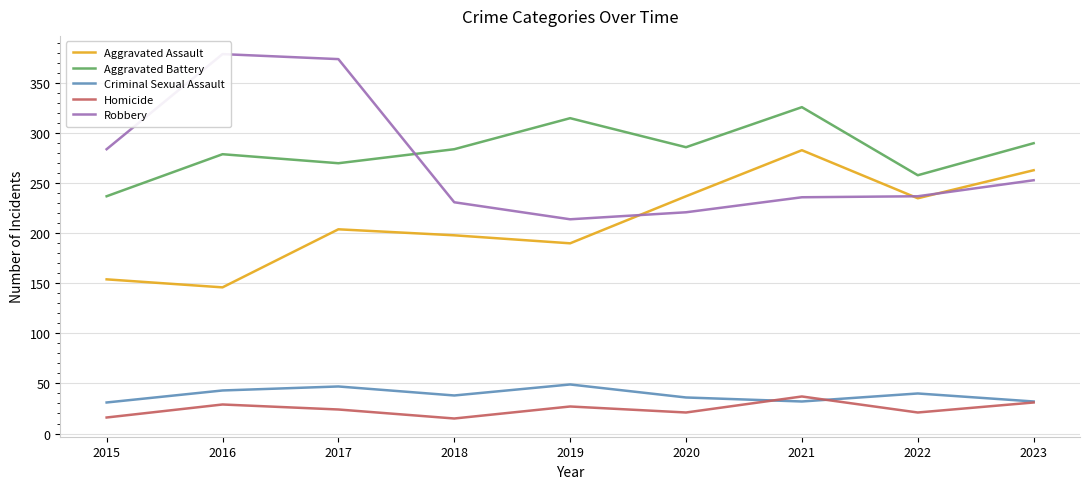

What are all the series names shown in the legend?

Aggravated Assault, Aggravated Battery, Criminal Sexual Assault, Homicide, Robbery